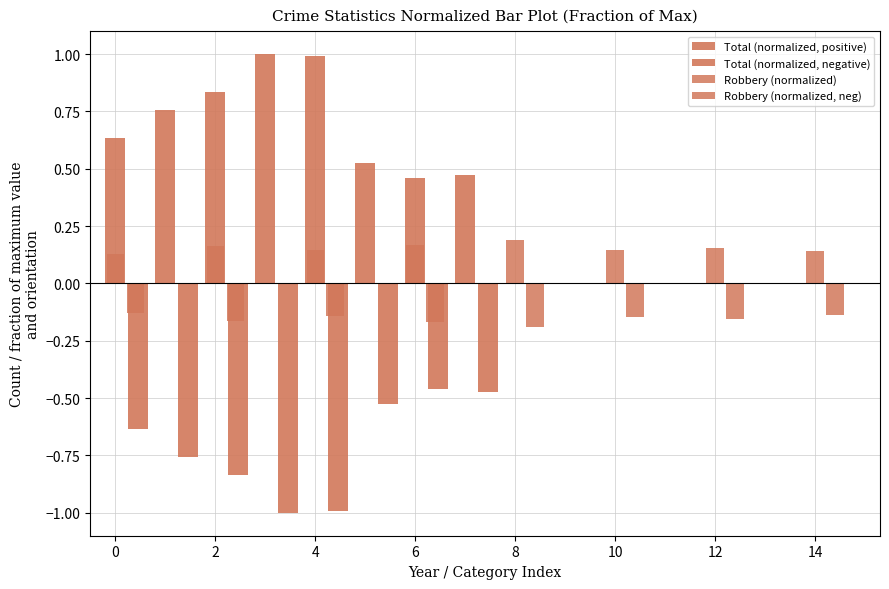

Count the Robbery (normalized) values in the range 0 to 1.

8